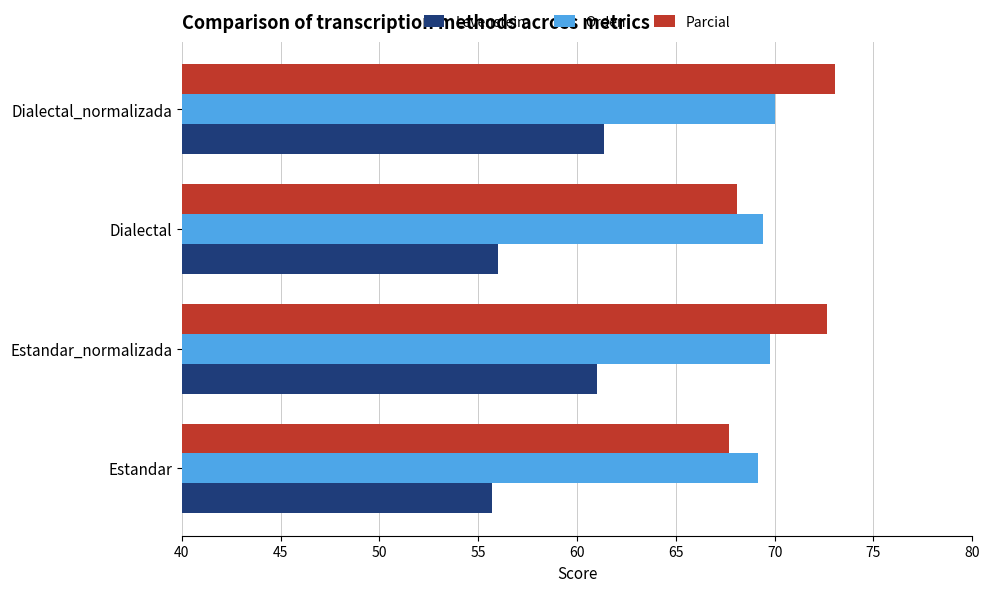

What is the difference between the maximum and minimum values in the Levenstein series?

5.7